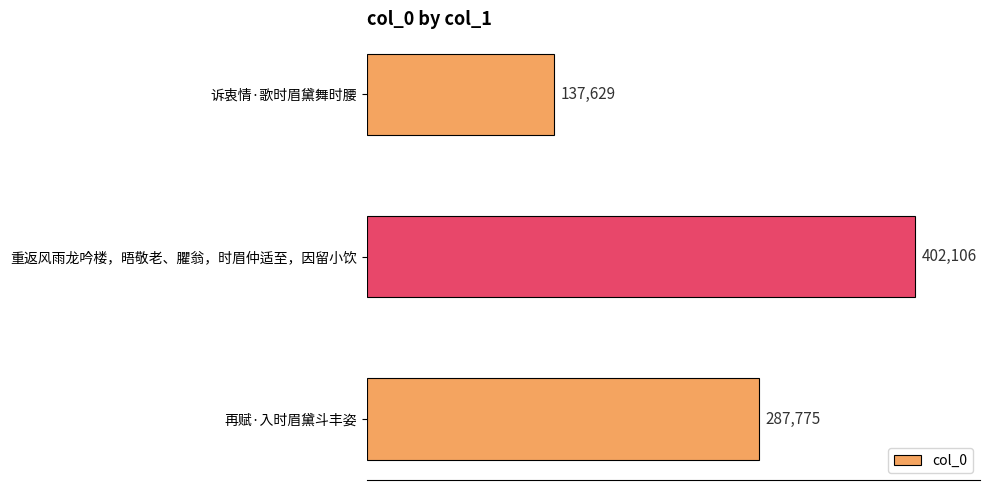

What is the average value?

275837